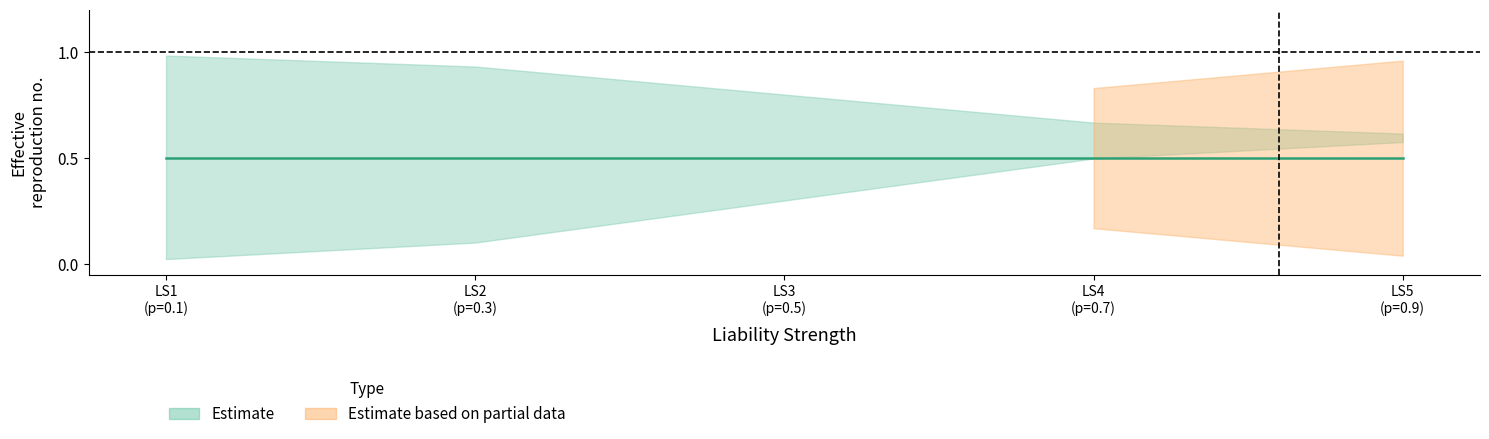

True or false: NoDispute and Refine cross at least once.

False